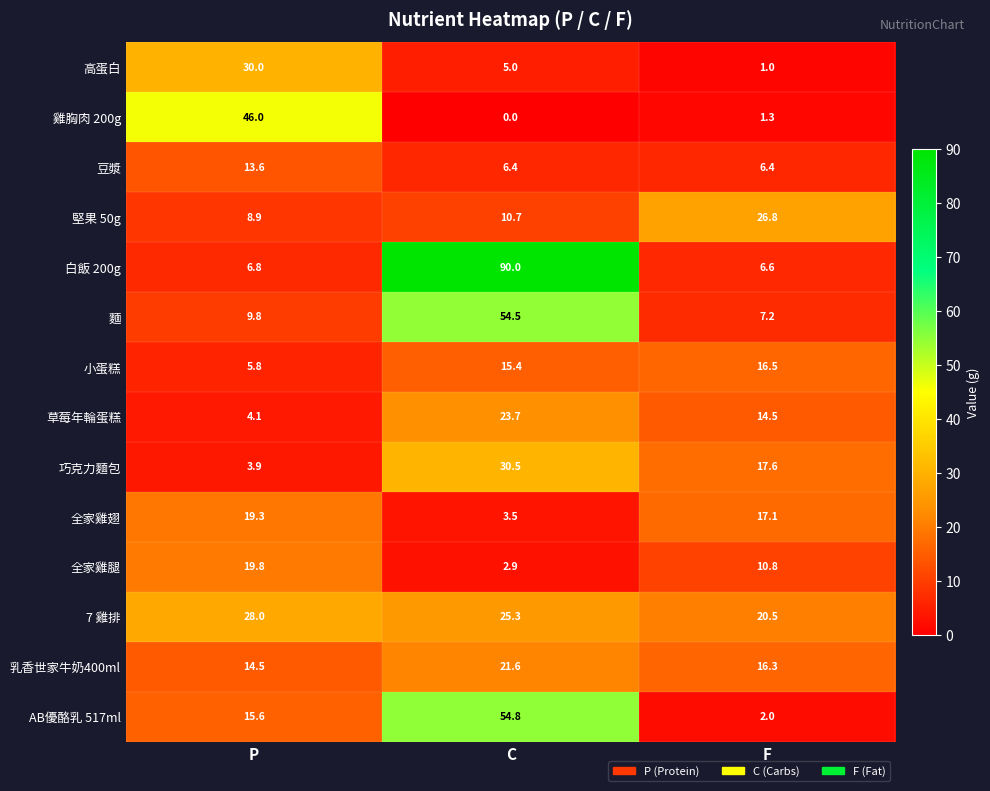

Which label corresponds to the smallest value in the chart?

C